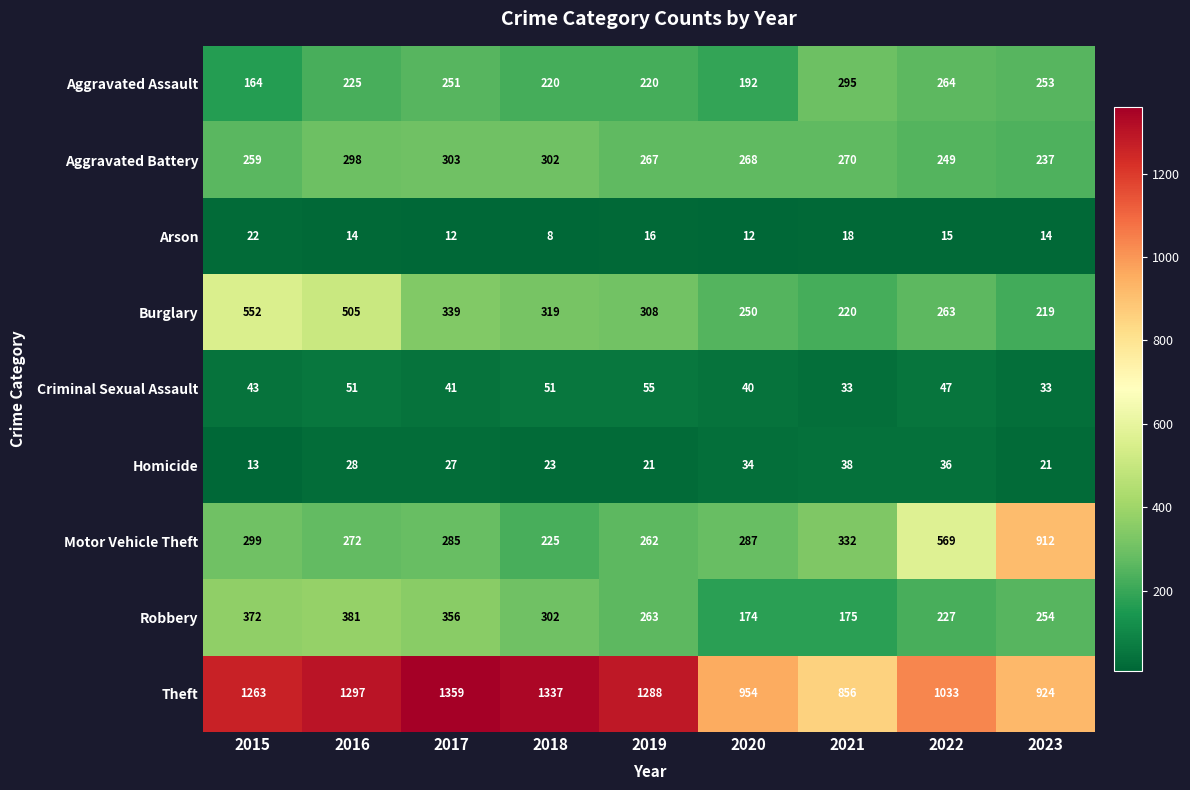

Which series has the widest spread of values?

Motor Vehicle Theft